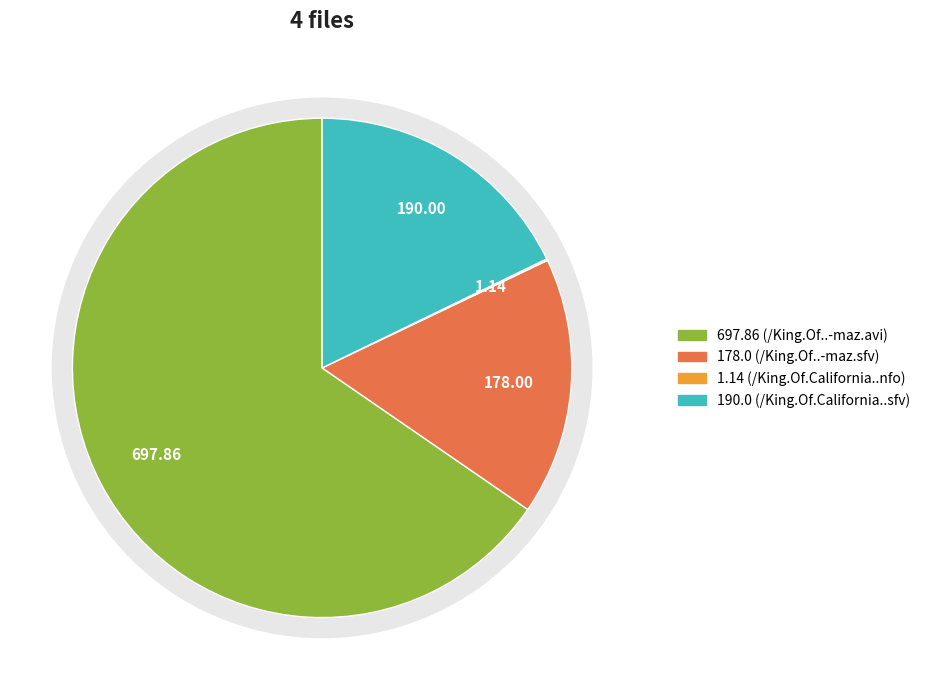

To the nearest percent, what is the combined percentage of /King.Of..-maz.avi and /King.Of.California..nfo?

66%